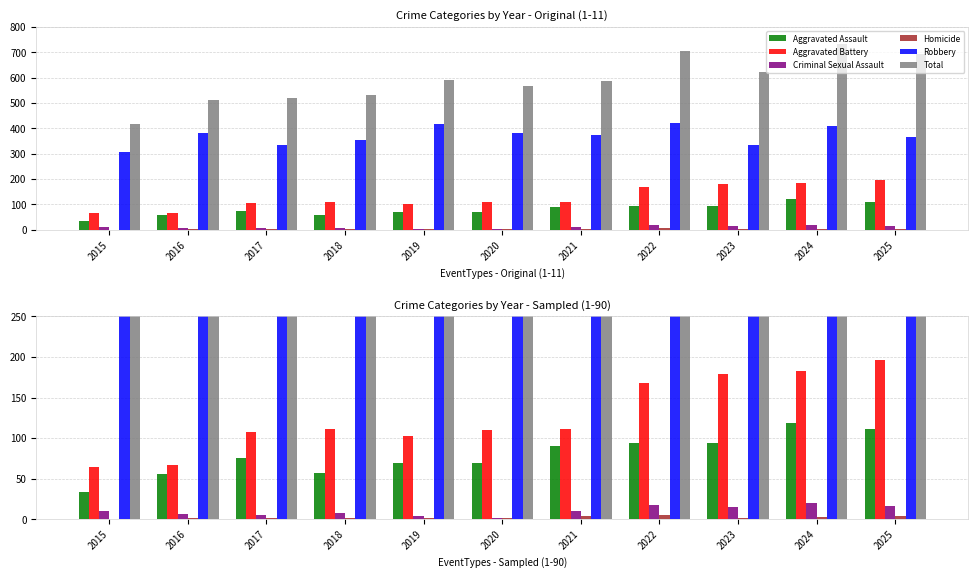

Reading left to right, what are all the values shown in this chart?

Aggravated Assault: 33	56	75	57	69	69	90	94	94	119	111
Aggravated Battery: 65	67	107	111	102	110	111	168	179	183	196
Criminal Sexual Assault: 10	7	5	8	4	2	10	18	15	20	16
Homicide: 0	1	1	1	1	2	4	5	2	3	4
Robbery: 308	382	333	354	415	383	372	421	332	407	367
Total: 416	513	521	531	591	566	587	706	622	732	694